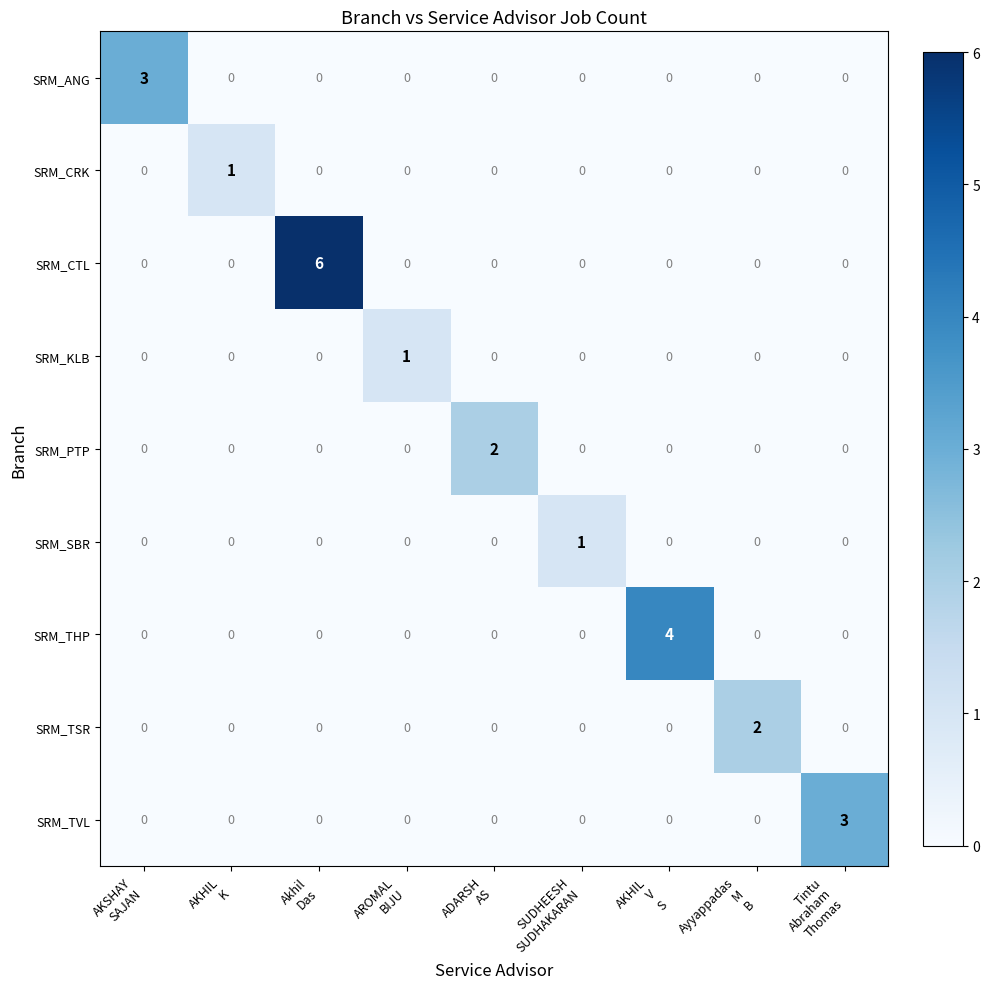

Which series has the widest spread of values?

SRM_CTL